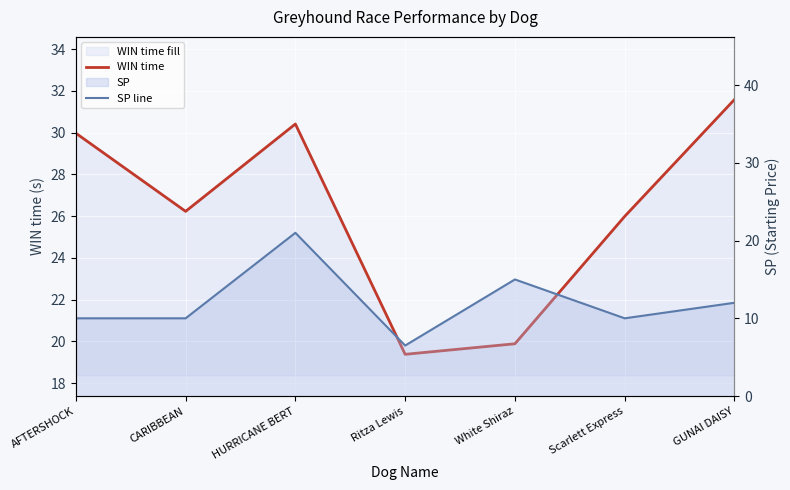

The value of WIN time at Scarlett Express is 26.0. True or false?

True